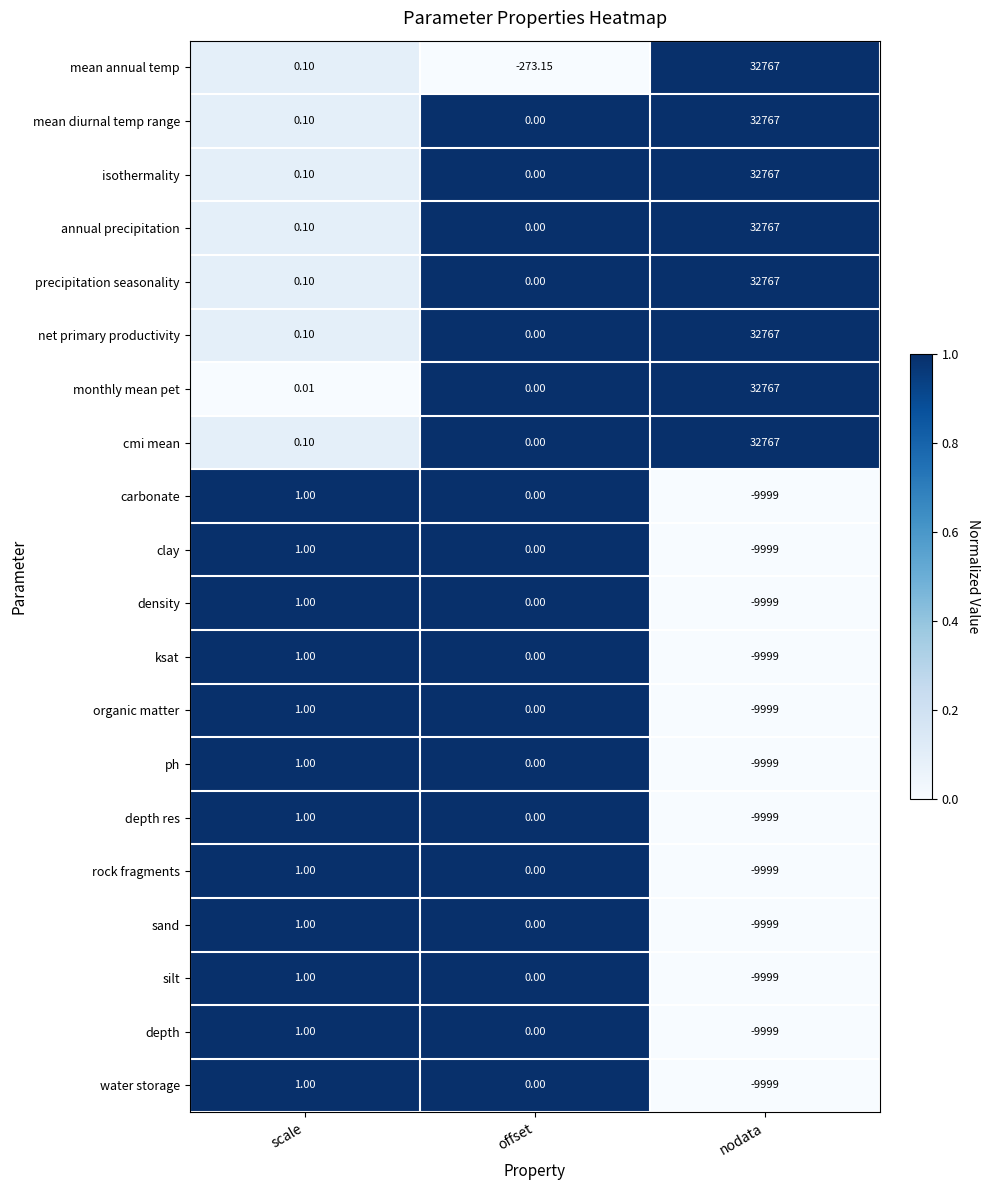

How many series are shown in this chart?

20